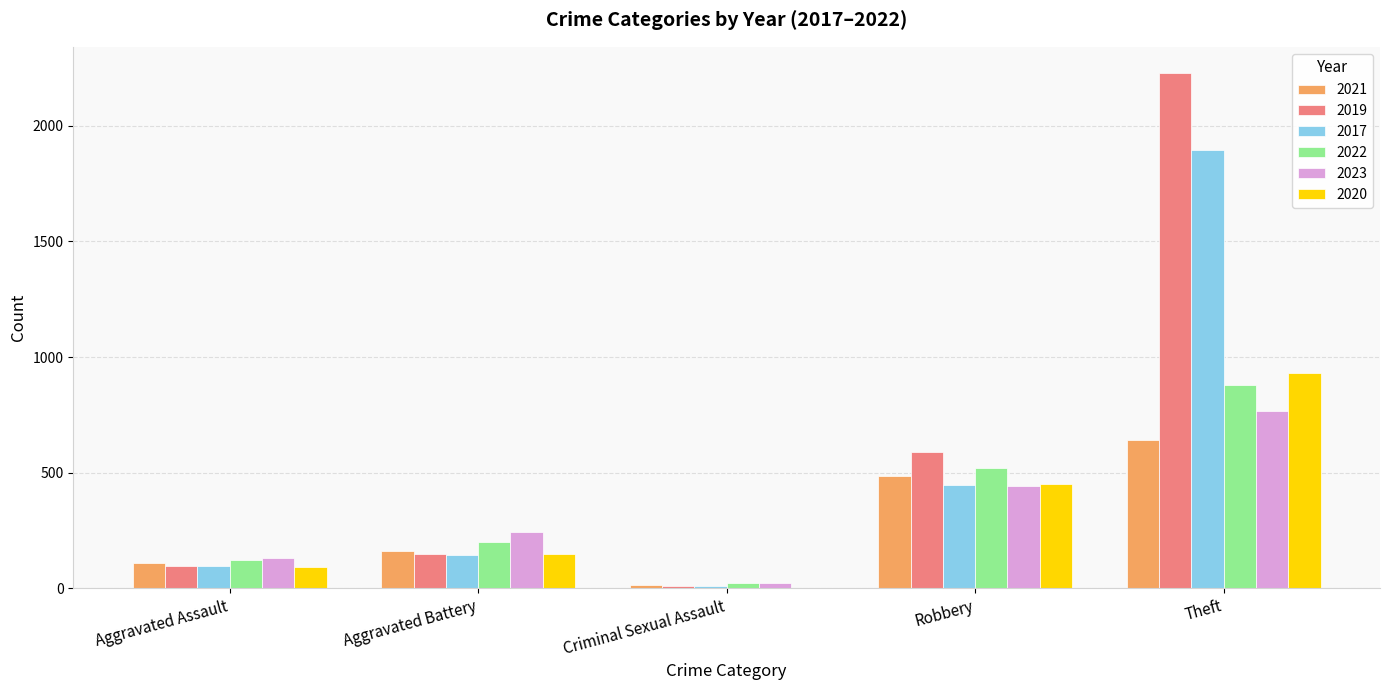

The value of 2019 at Robbery is 591. True or false?

True